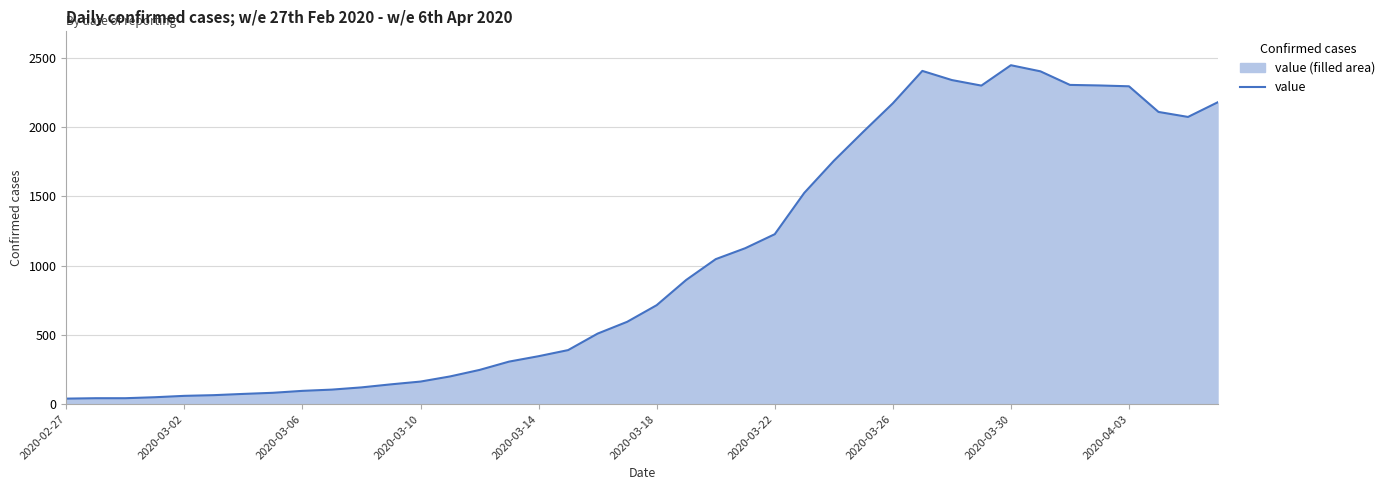

What position from the left is 10?

11